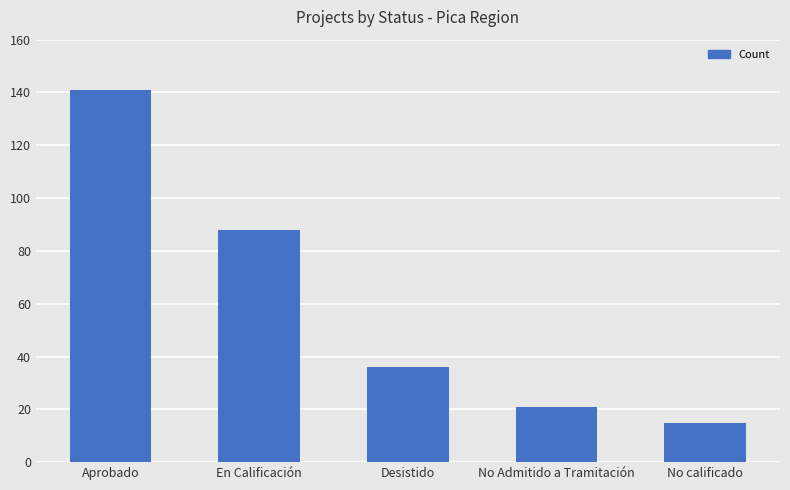

What is the difference between the maximum and minimum values?

126